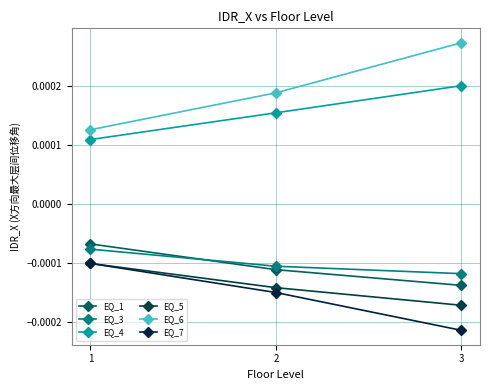

At how many categories does at least one series exceed 0?

3